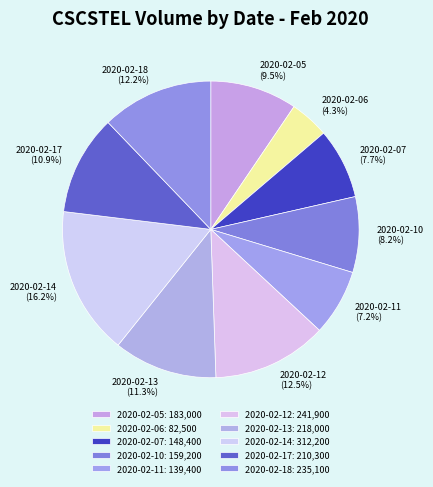

What portion of the pie excludes 2020-02-06?

95.7%